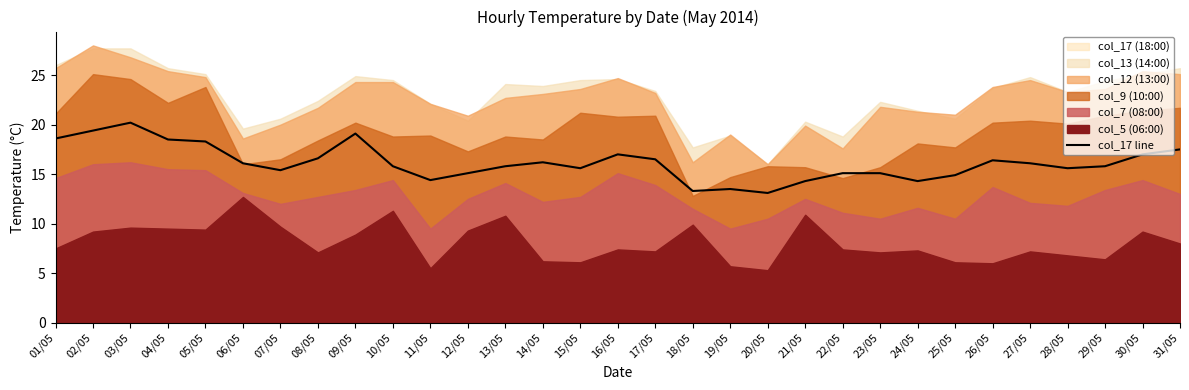

Reading left to right, transcribe all the data shown in this chart.

18.6	19.4	20.2	18.5	18.3	16.1	15.4	16.6	19.1	15.8	14.4	15.1	15.8	16.2	15.6	17.0	16.5	13.3	13.5	13.1	14.3	15.1	15.1	14.3	14.9	16.4	16.1	15.6	15.8	17.0	17.5